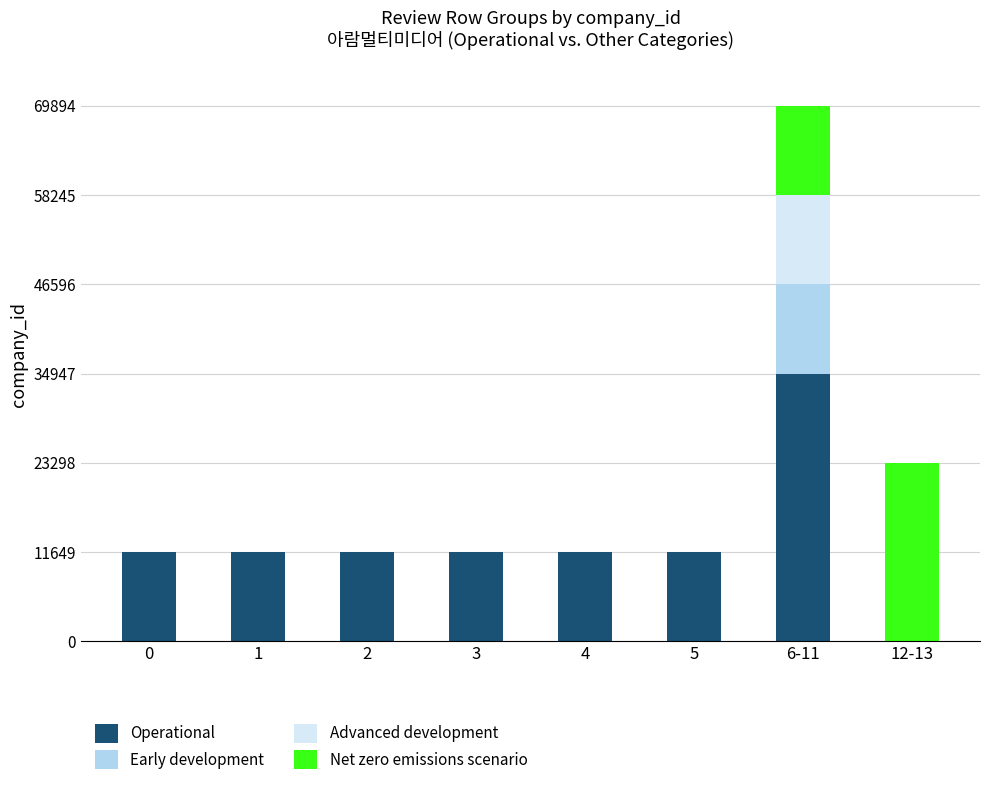

Count the number of data series in this chart.

4